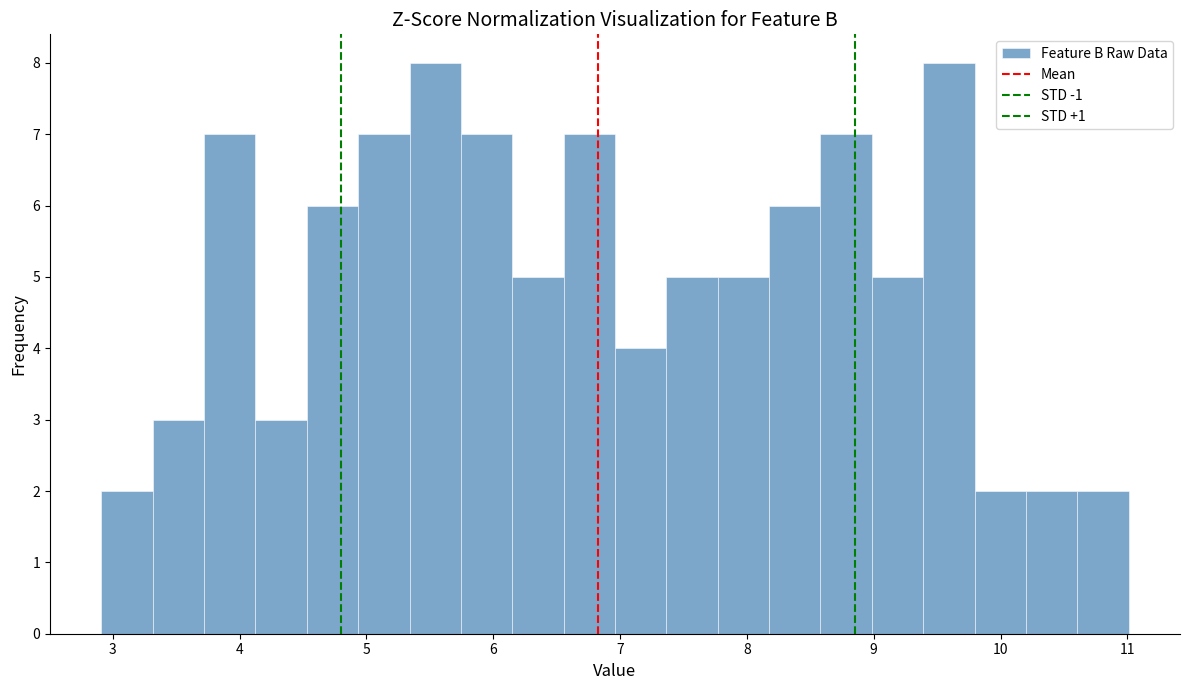

How tall is the bar that spans 10.6 to 11.0 on the x-axis? Neither the bar edges nor the heights are printed on the chart, so give them approximately, as read against the axes.

2